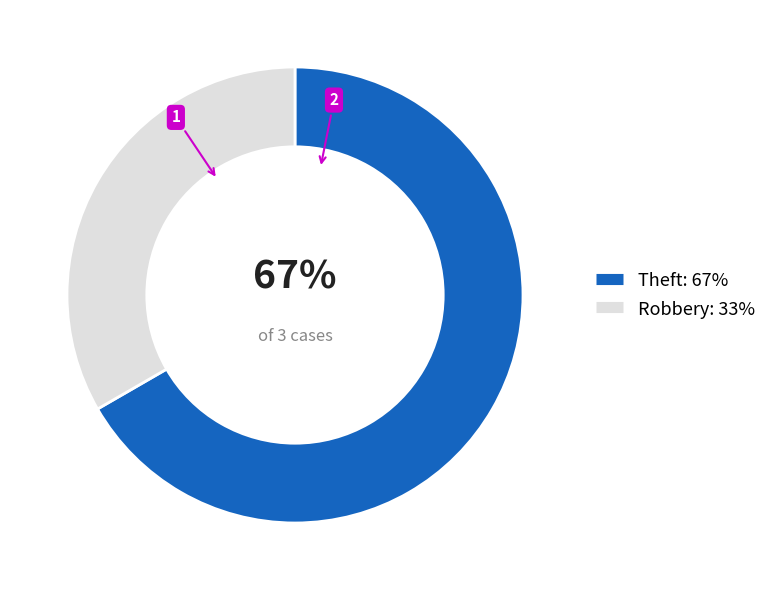

To the nearest percent, what is the combined percentage of Theft and Robbery?

100%